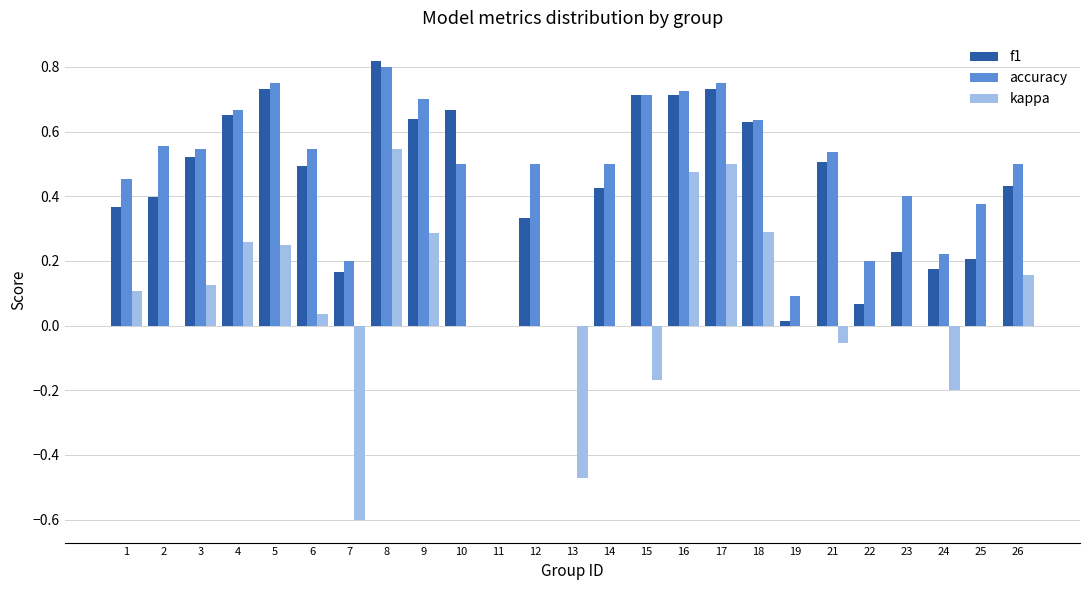

Which label corresponds to the largest value in the chart?

8